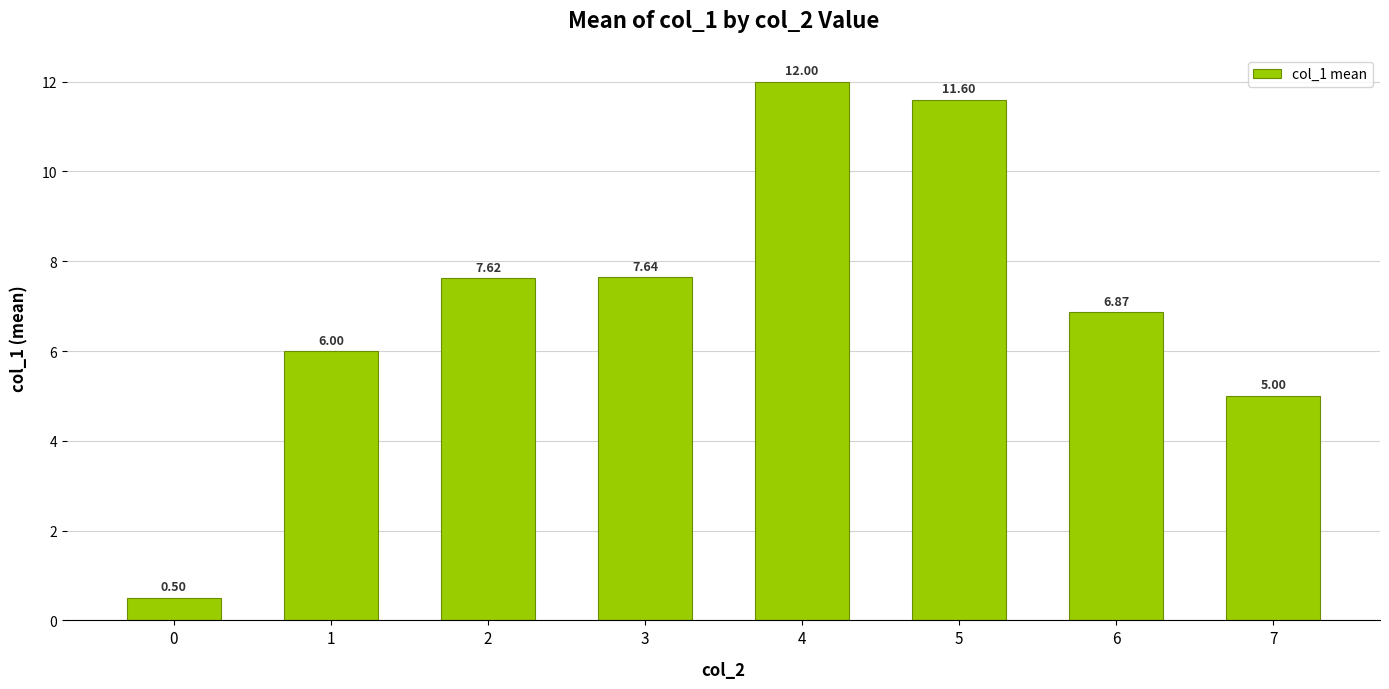

Count the number of categories in the chart.

8